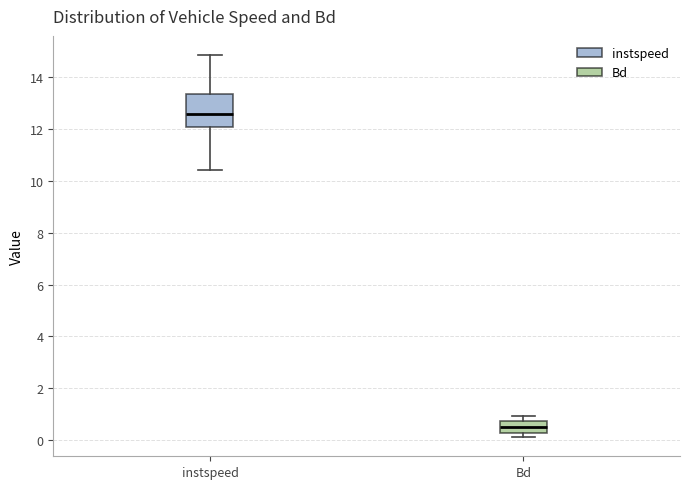

Reading left to right, read every box against the y-axis: the position of its median line, the range the box covers, and the ends of its whiskers. The values are not printed on the chart, so give them approximately, as read against the axis.

instspeed: median 12.6, box 12.0 to 13.4, whiskers 10.4 to 14.8
Bd: median 0.6, box 0.2 to 0.8, whiskers 0.2 (just below the box's lower edge) to 1.0